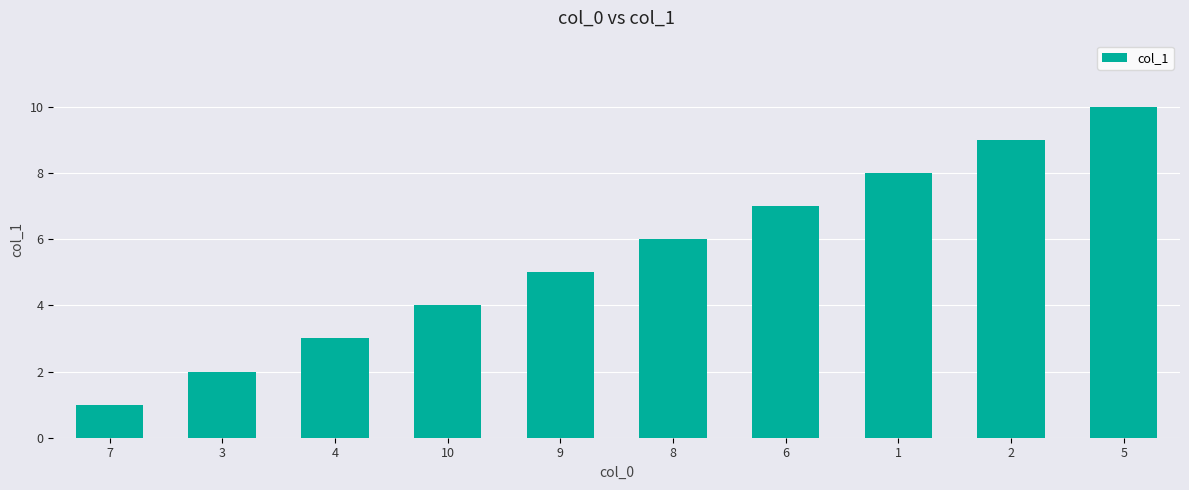

Approximately how many times larger is the value at 10 compared to 1?

0.5